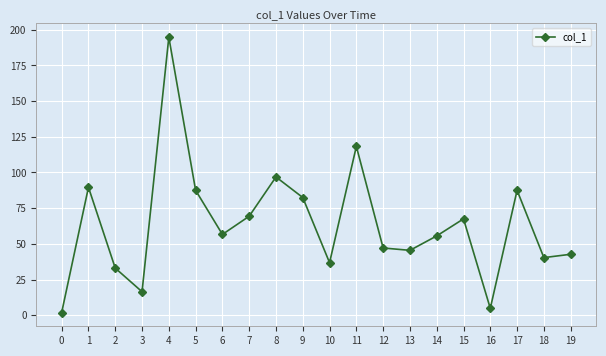

What is the average value?

63.7